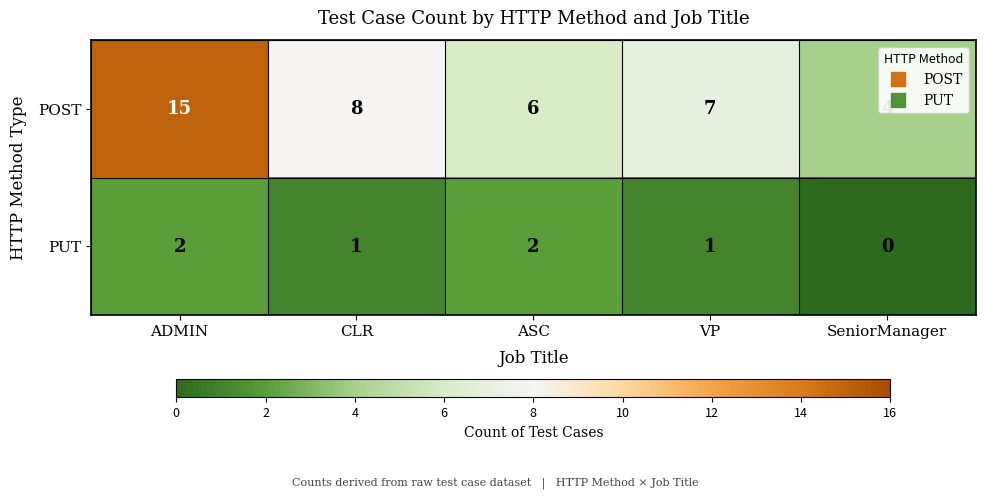

What is the sum of all PUT values?

6